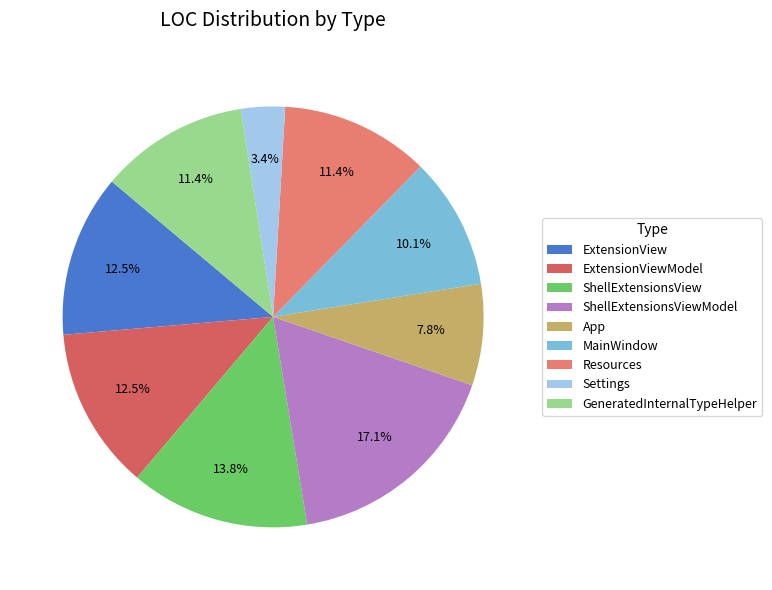

What is the smallest slice in the pie chart?

Settings